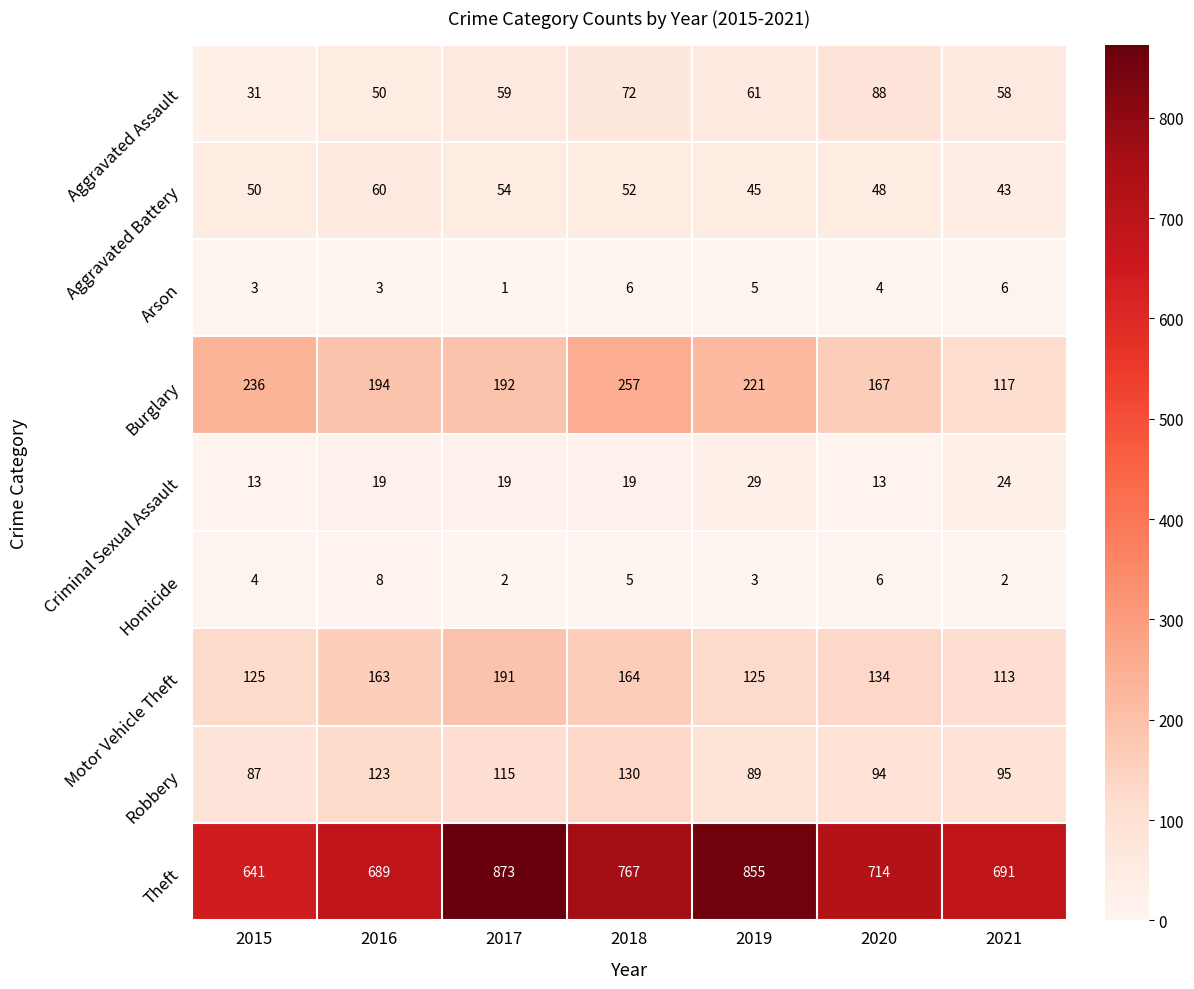

What is the average value of the Homicide series?

4